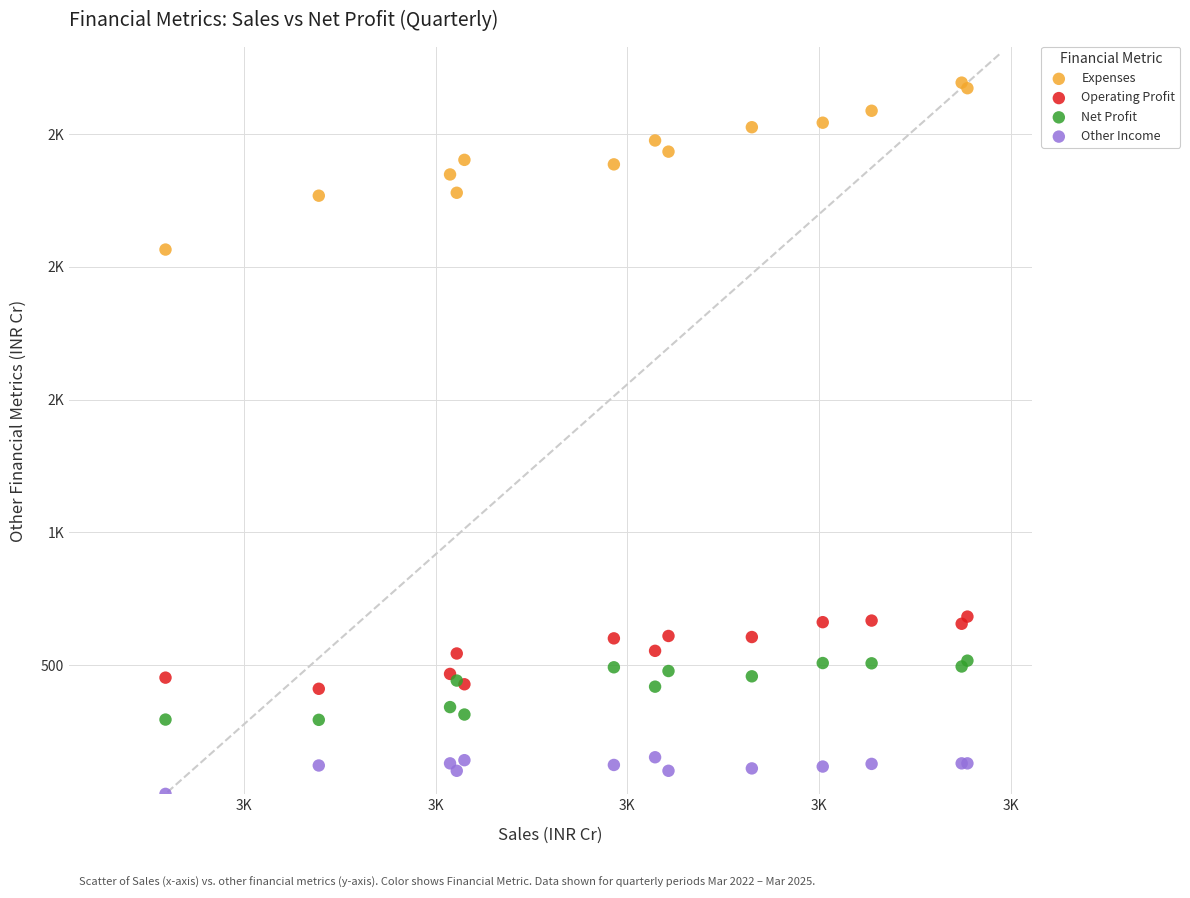

What are all the series names shown in the legend?

Expenses, Operating Profit, Net Profit, Other Income